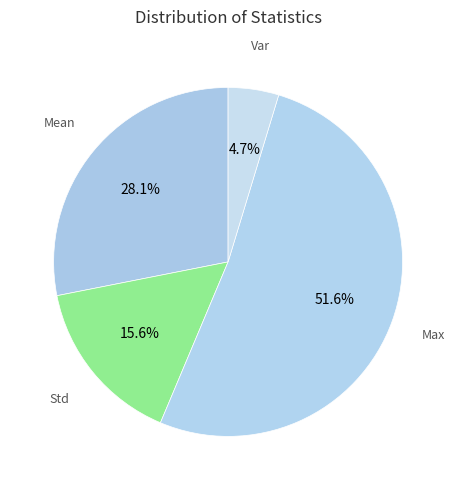

Which slice is the smallest?

Var